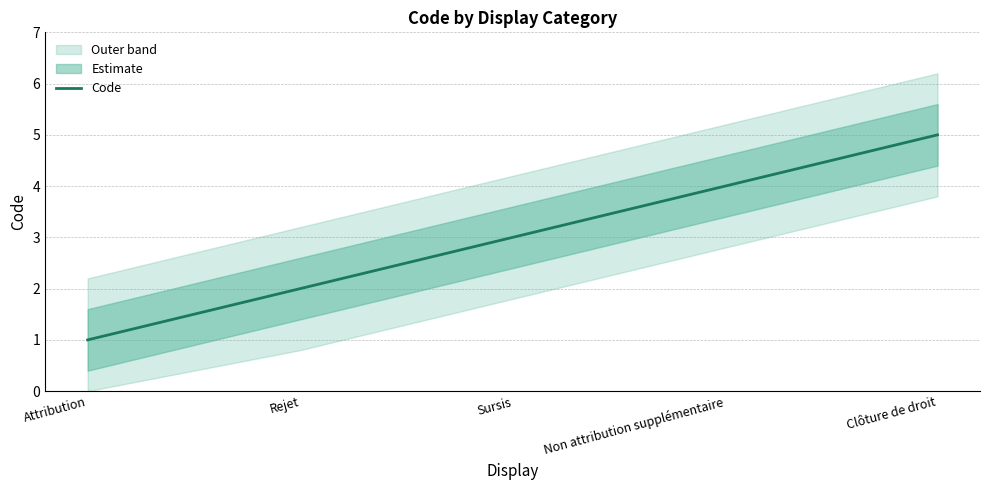

How many lines are shown in the chart?

1